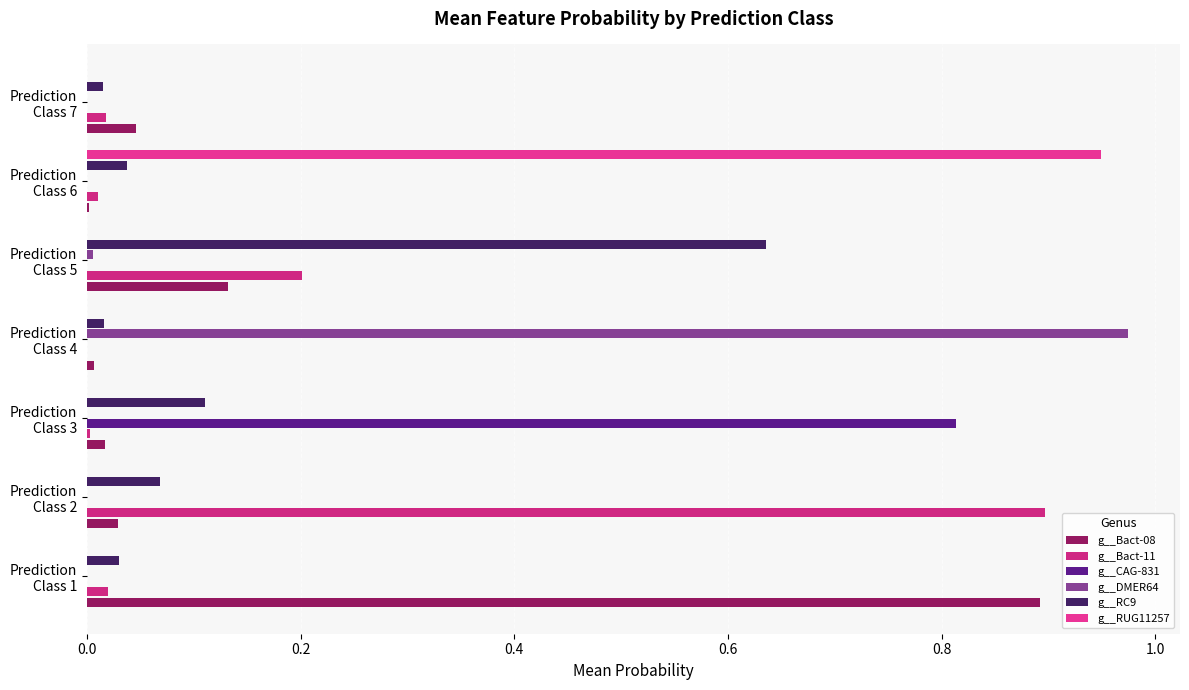

Which series has the largest total across all categories?

g__Bact-11